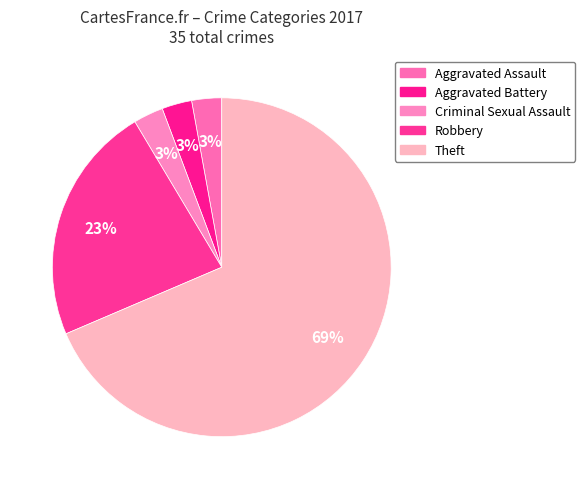

To the nearest percent, what is the combined percentage of Aggravated Battery and Theft?

71%